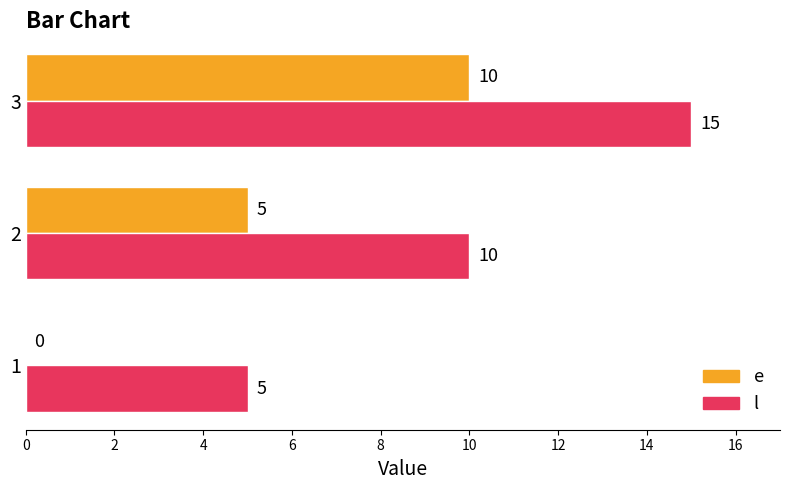

What is the sum of the e values at 1 and 2?

5